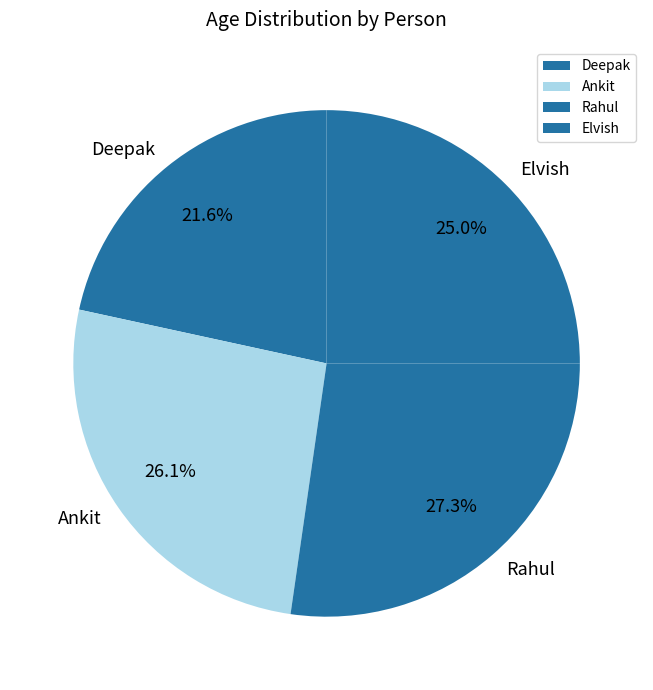

To the nearest percent, what percentage of the pie is Rahul?

27%